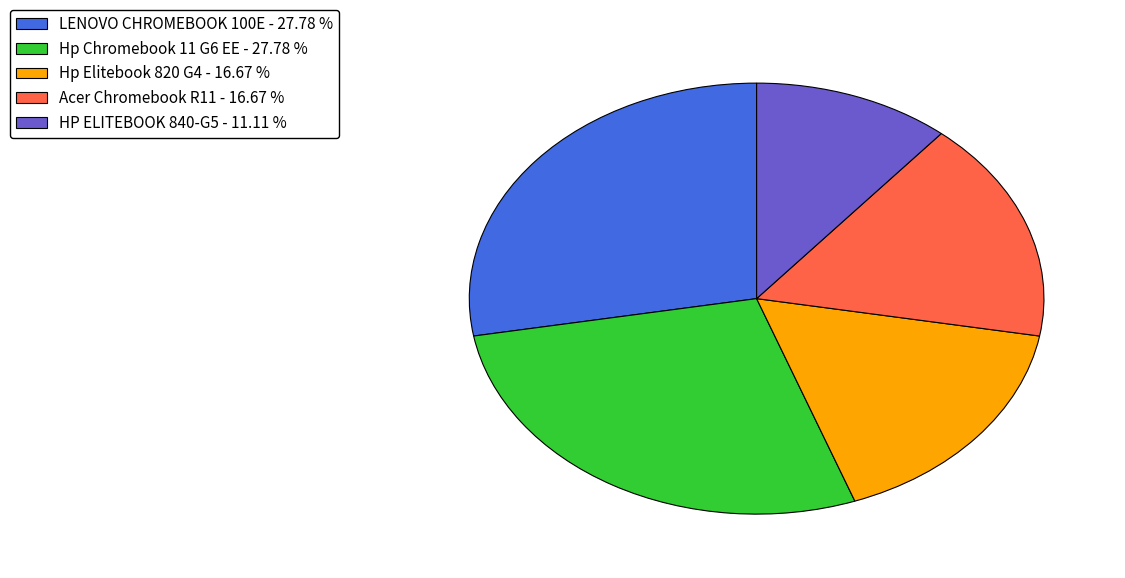

Which has a higher value, Hp Elitebook 820 G4 - 16.67 % or Hp Chromebook 11 G6 EE - 27.78 %?

Hp Chromebook 11 G6 EE - 27.78 %